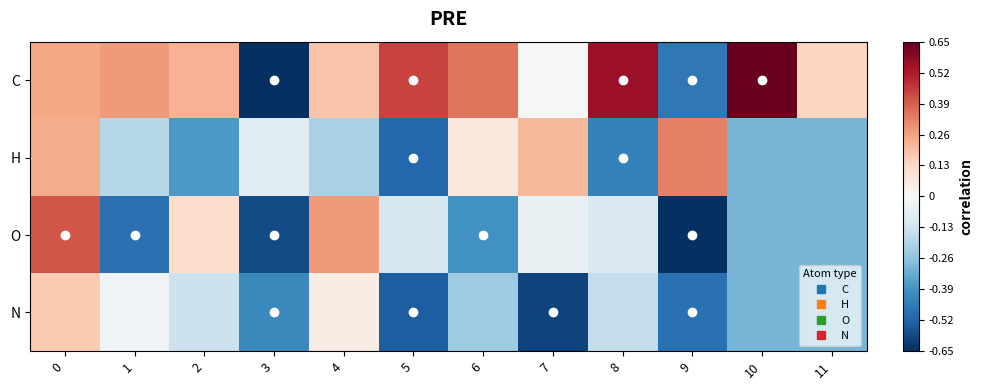

How many data points does each series have?

12